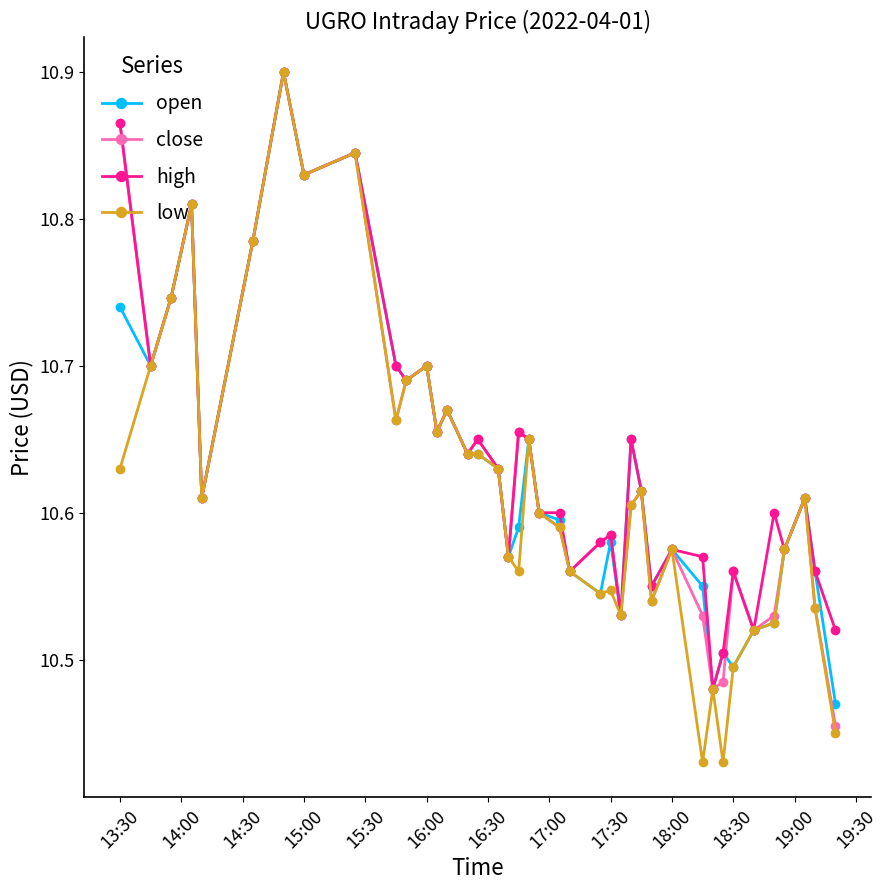

What are all the series names shown in the legend?

open, close, high, low